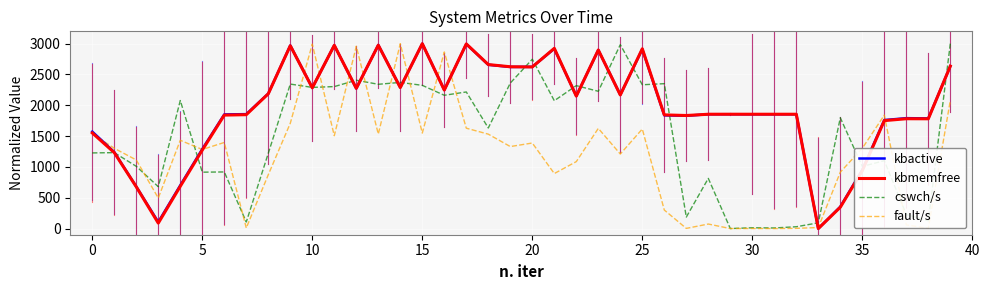

Where is the first local maximum for kbmemfree?

9